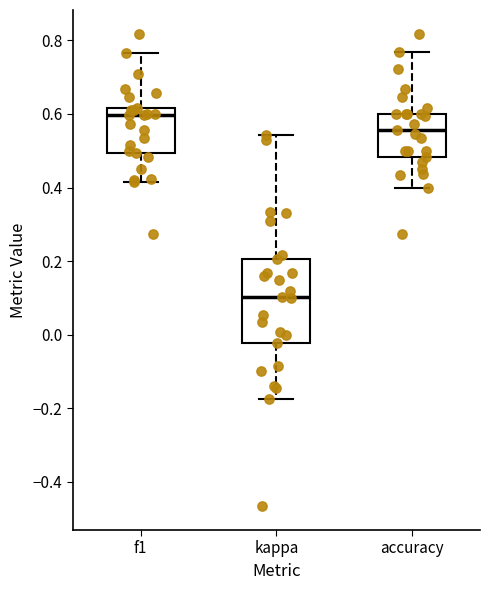

Which box has the lowest median line?

kappa